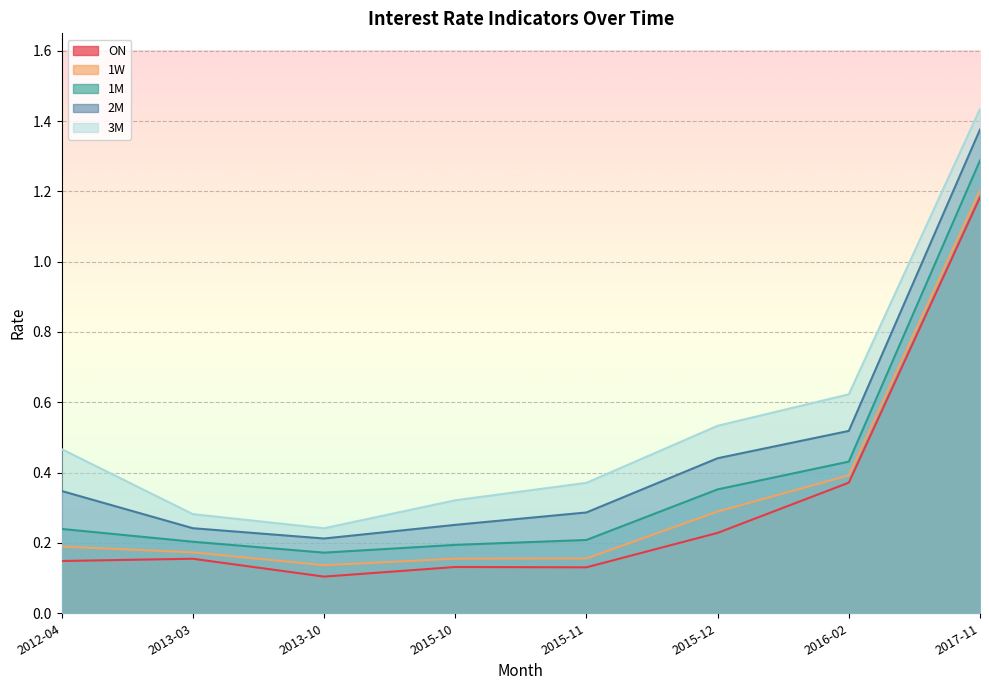

How many lines are shown in the chart?

5